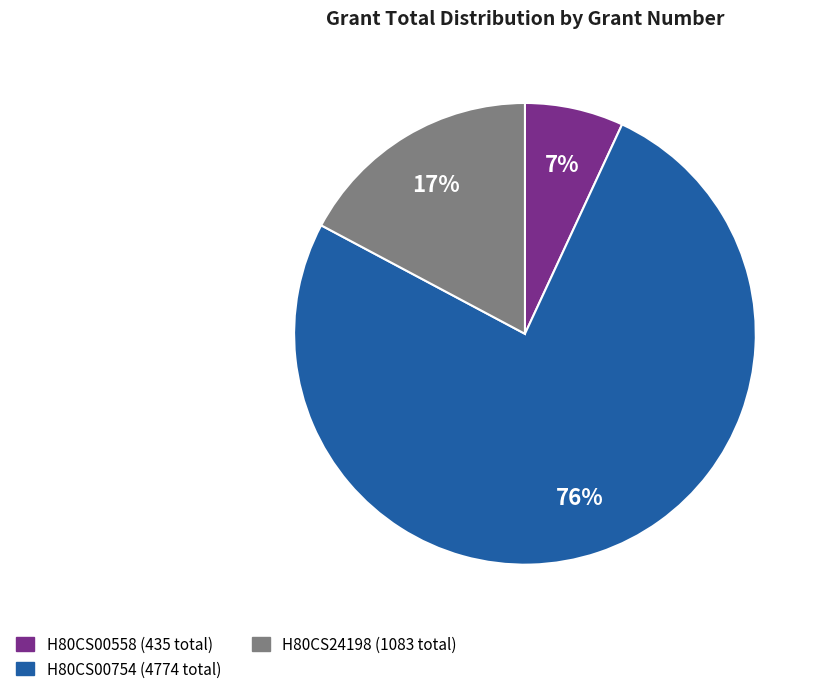

Which has a higher value, H80CS24198 or H80CS00558?

H80CS24198